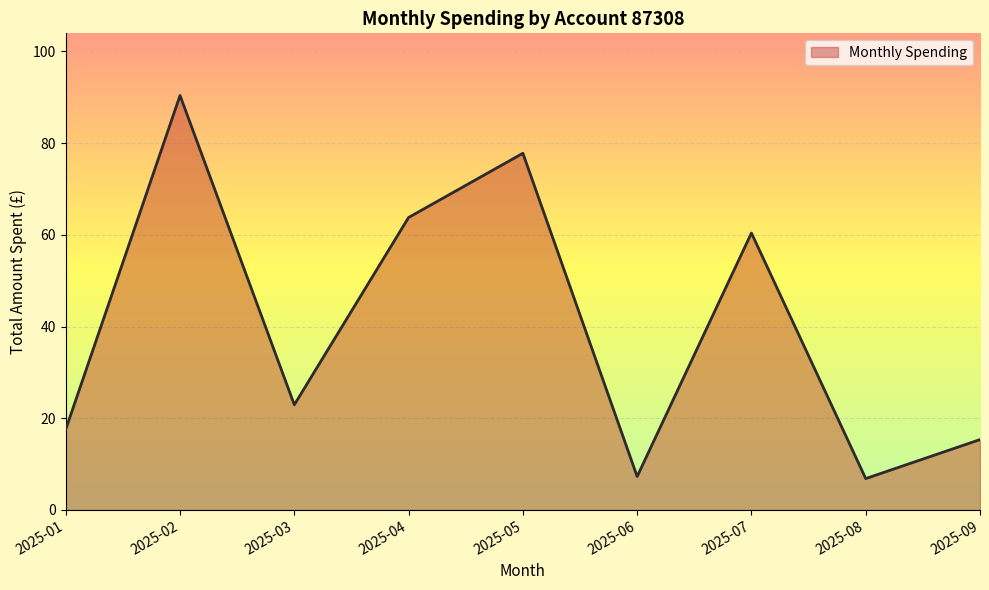

What is the change in value from 2025-03 to 2025-07?

+37.5